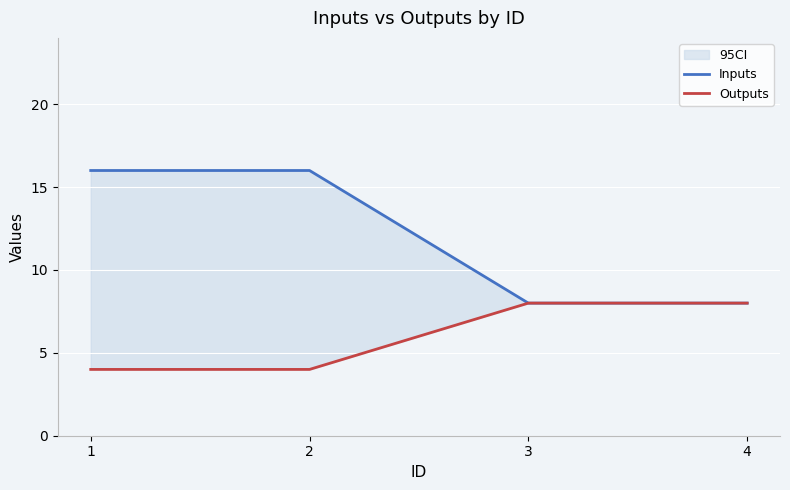

What is the difference between the Inputs values at 4 and 1?

8